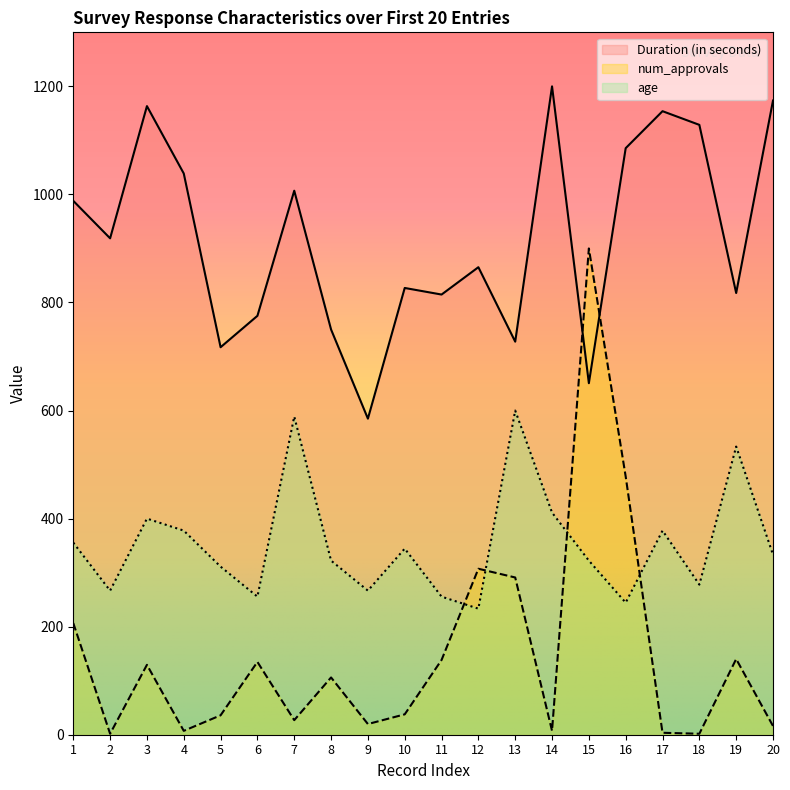

List the series in order of their peak value, highest first.

Duration (in seconds), num_approvals, age